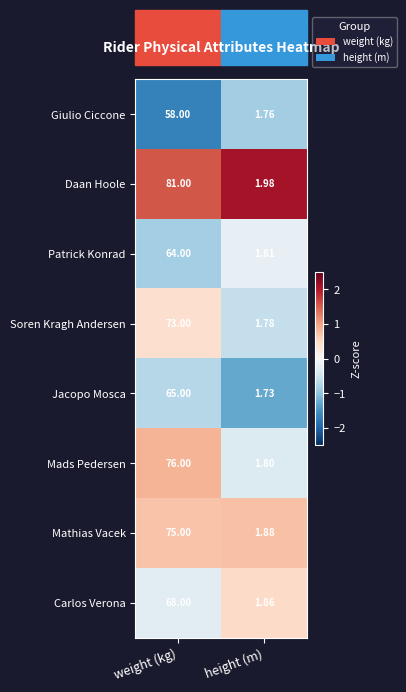

At which category does the chart reach its peak across all series?

weight (kg)